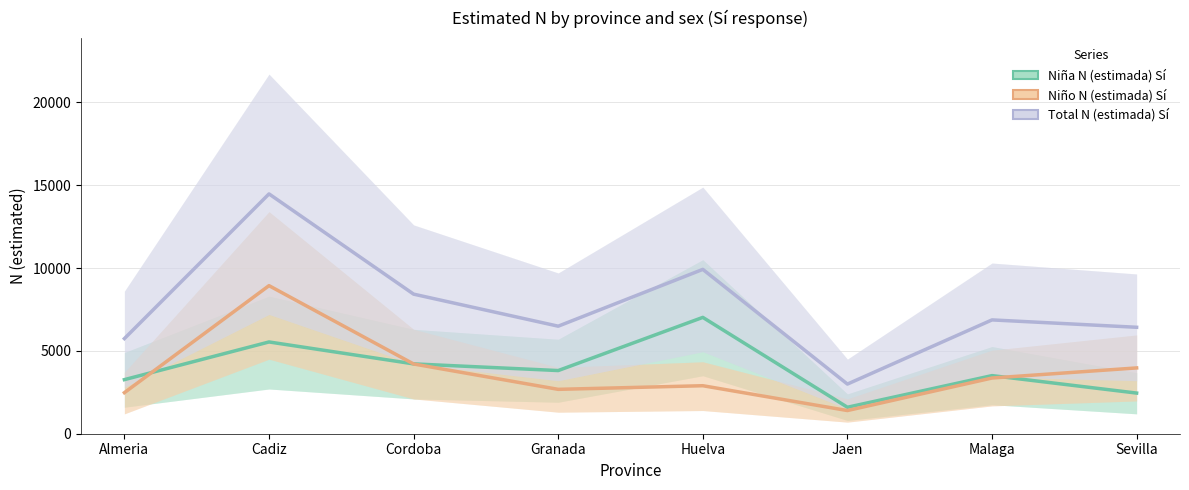

Reading left to right, what are all the values shown in this chart?

Niña N (estimada) Sí: 3264	5538	4215	3812	7021	1597	3507	2453
Niño N (estimada) Sí: 2478	8936	4209	2678	2897	1399	3362	3971
Total N (estimada) Sí: 5742	14473	8424	6490	9918	2996	6869	6424